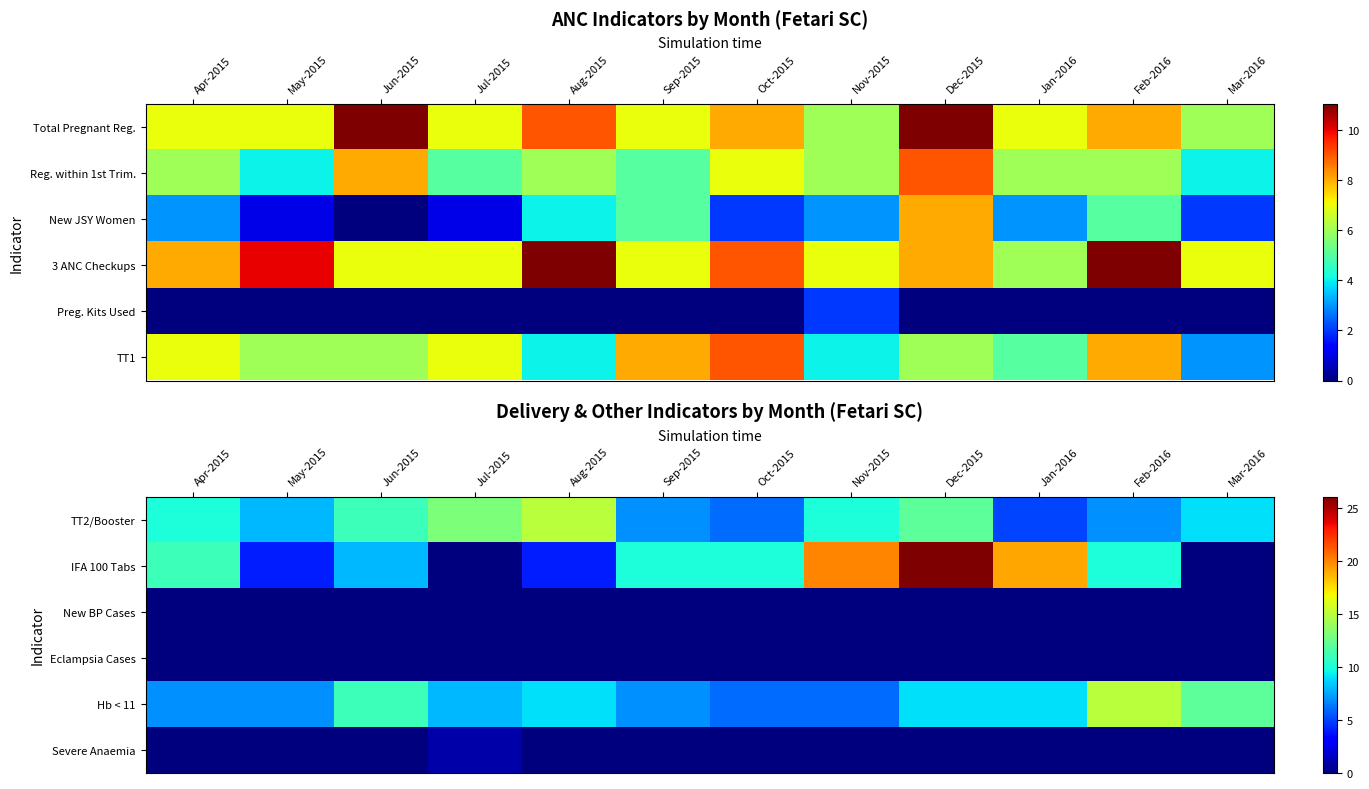

At which category is the sum across all series the highest?

Dec-2015